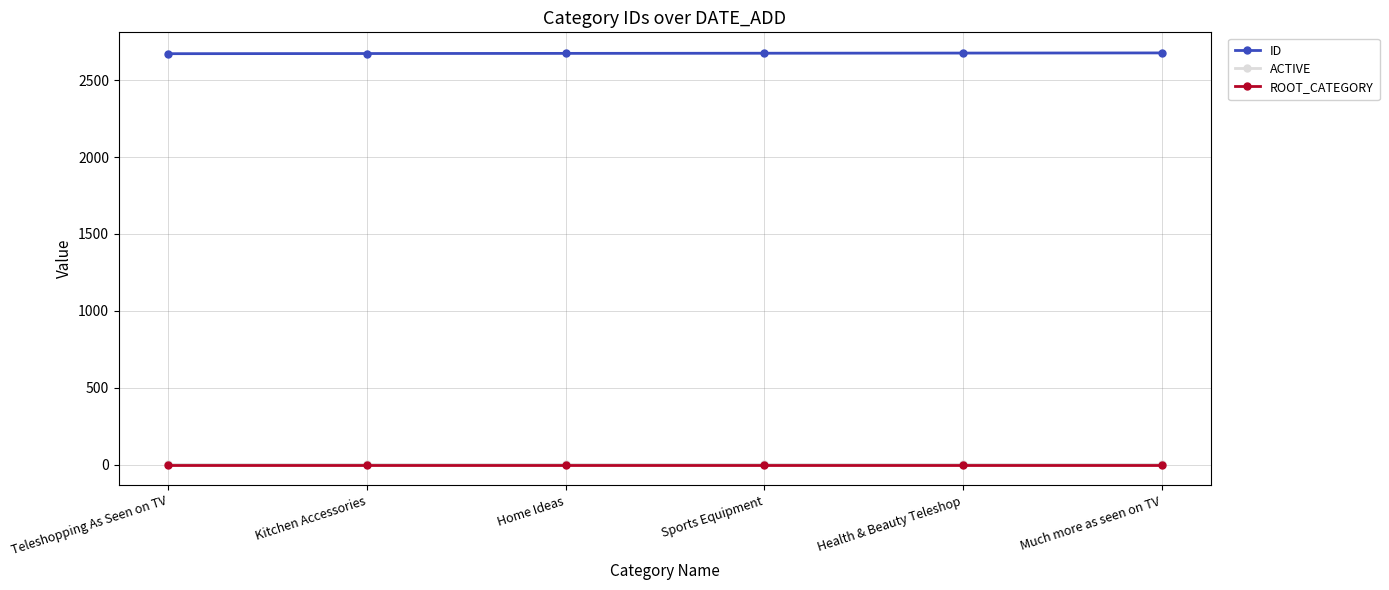

Is the value of ID at Health & Beauty Teleshop greater than the value of ROOT_CATEGORY at Kitchen Accessories?

Yes